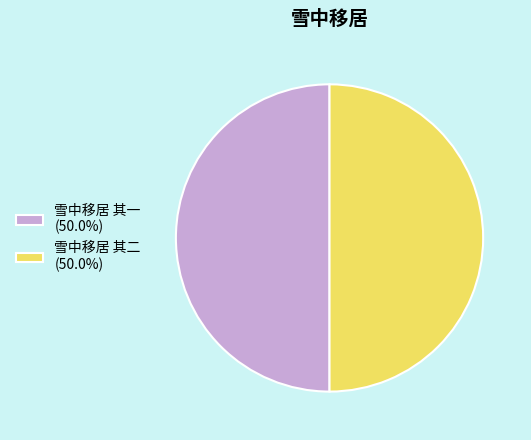

How many segments does this pie chart have?

2